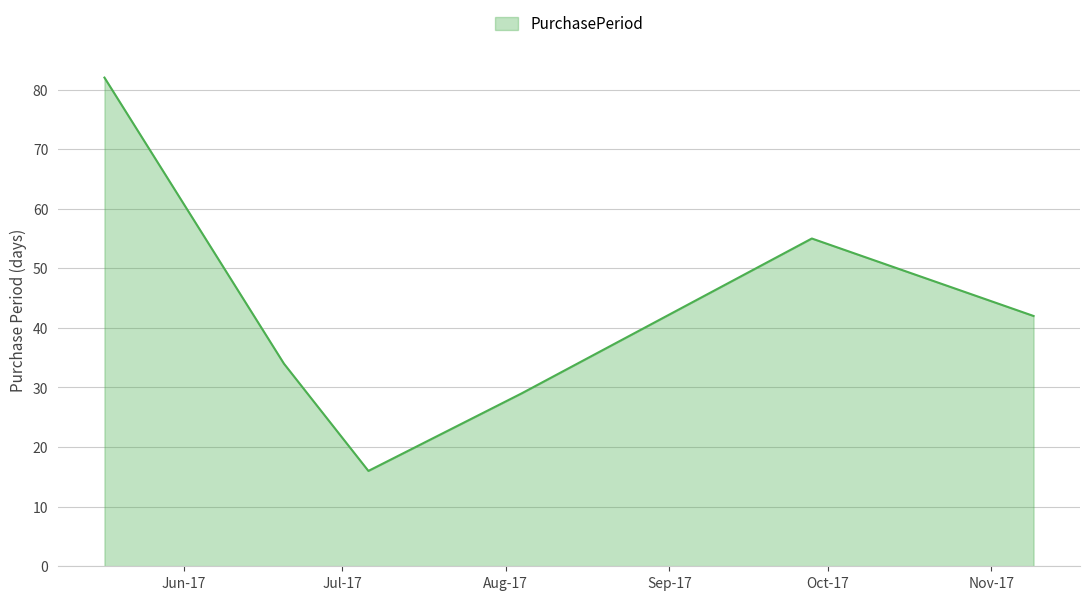

What is the difference between the second highest and minimum values?

39